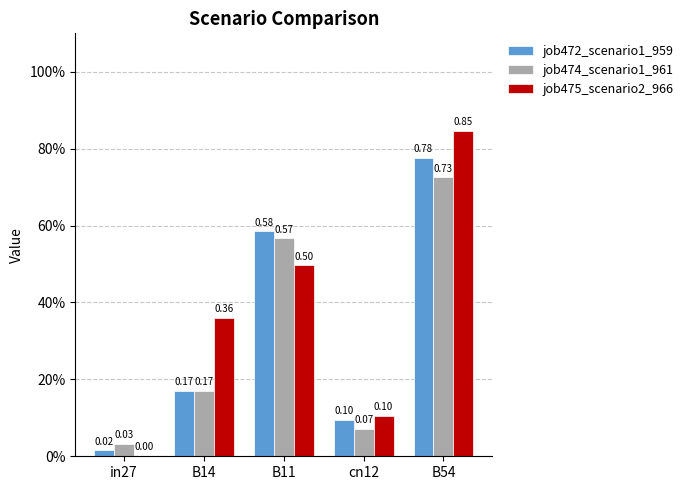

Rank the series by their average value, from lowest to highest.

job474_scenario1_961, job472_scenario1_959, job475_scenario2_966